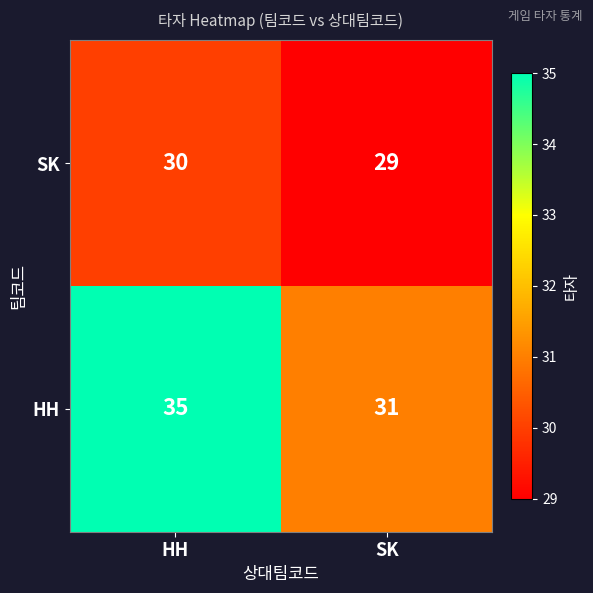

Read the HH value at HH.

35